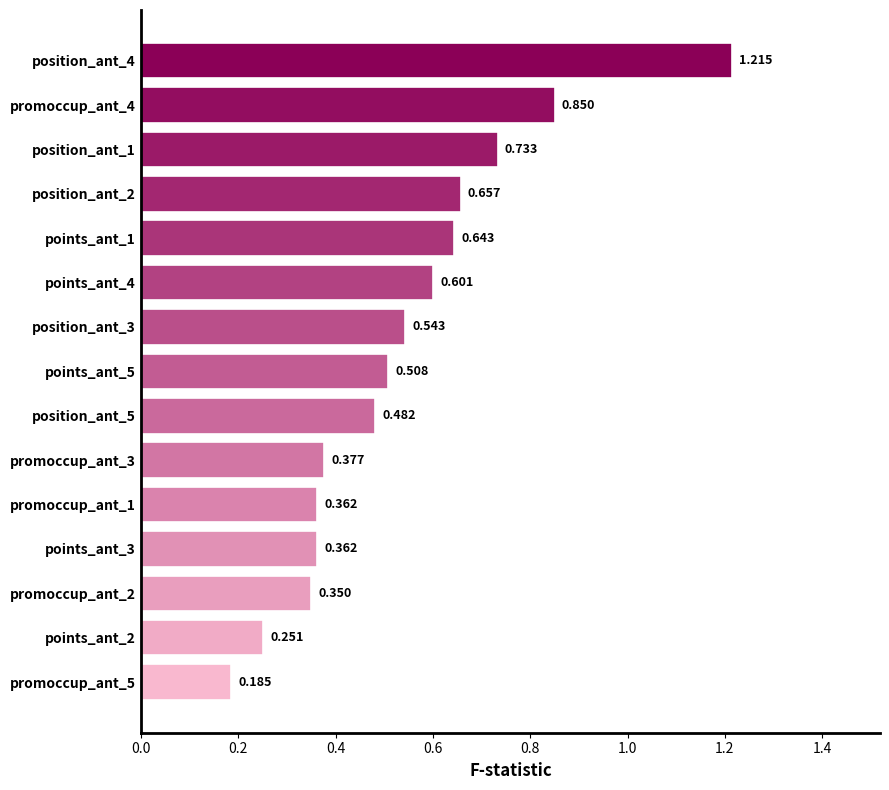

What is the difference between the maximum and minimum values?

1.0